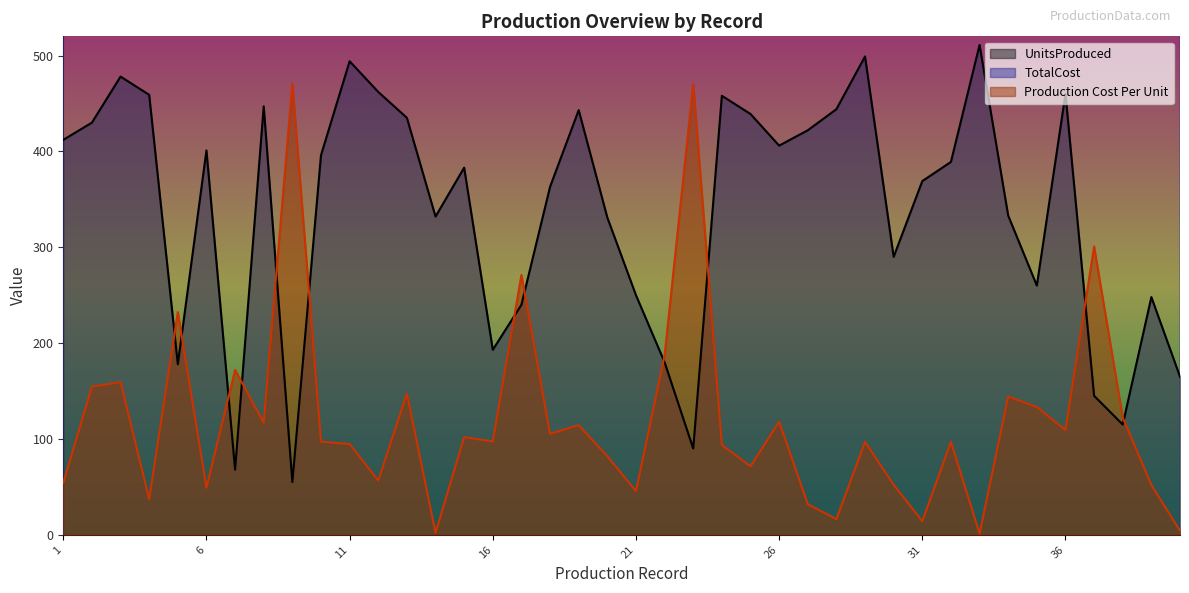

What is the sum of the Production Cost Per Unit values at 34 and 35?

277.5